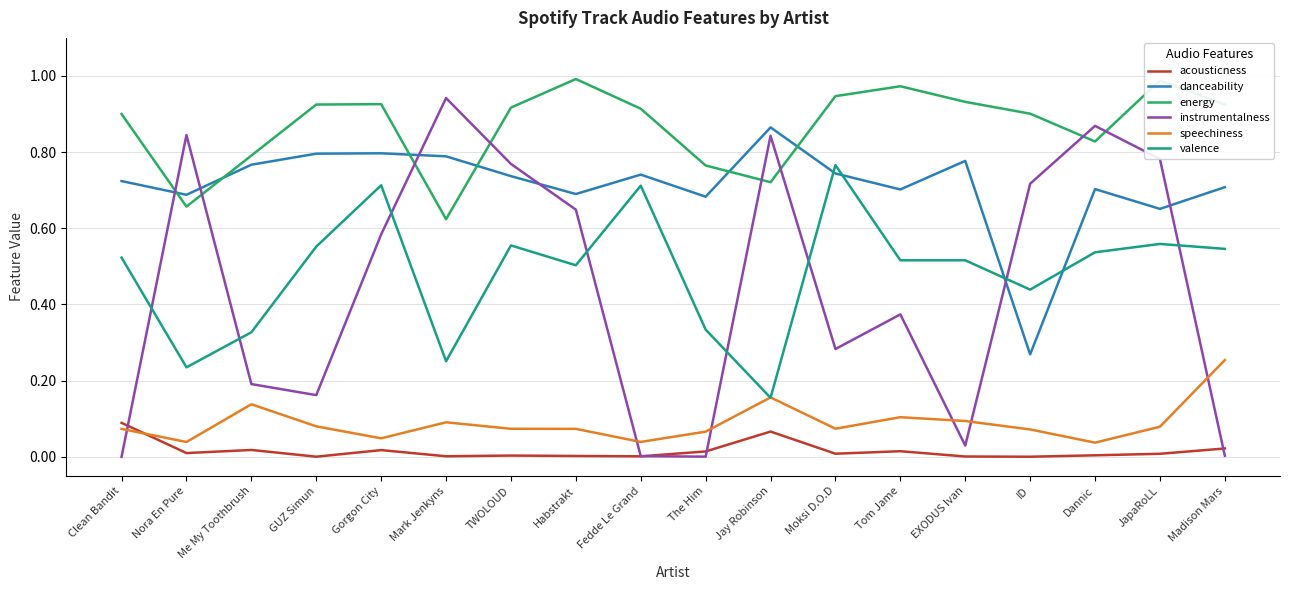

Between Habstrakt and Madison Mars, which series saw the biggest shift?

instrumentalness